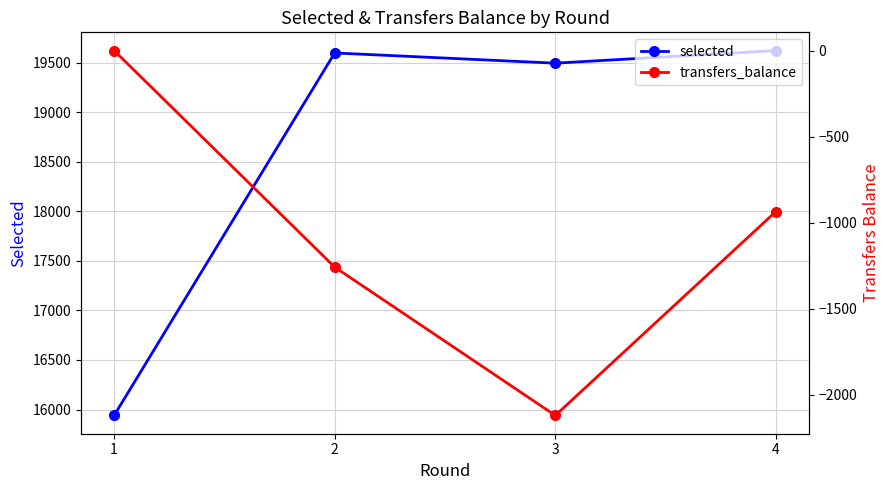

At which category does the chart reach its peak across all series?

4